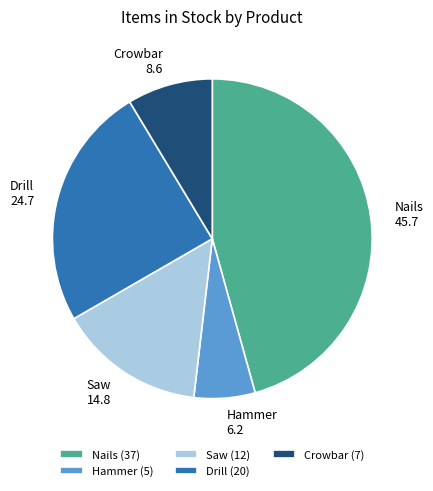

Is Nails the majority of the pie?

No